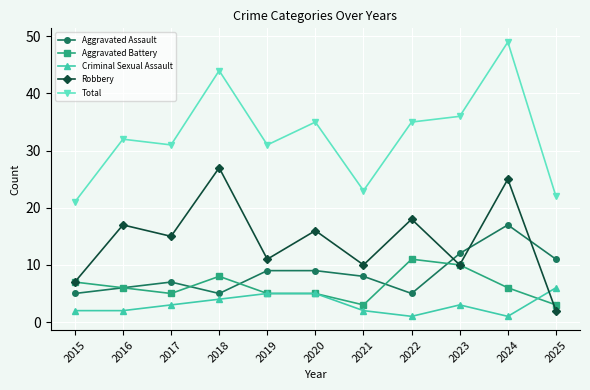

What is the spread (max minus min) of values at 2019?

26